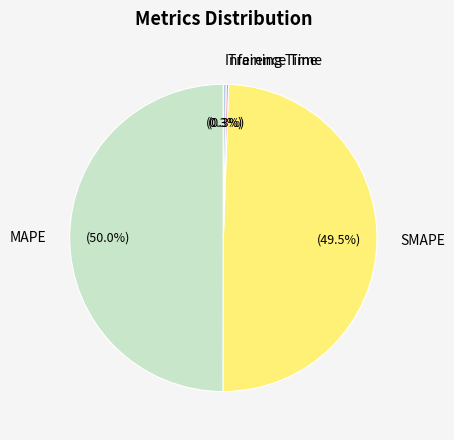

Approximately how many times larger is the value at SMAPE compared to MAPE?

1.0